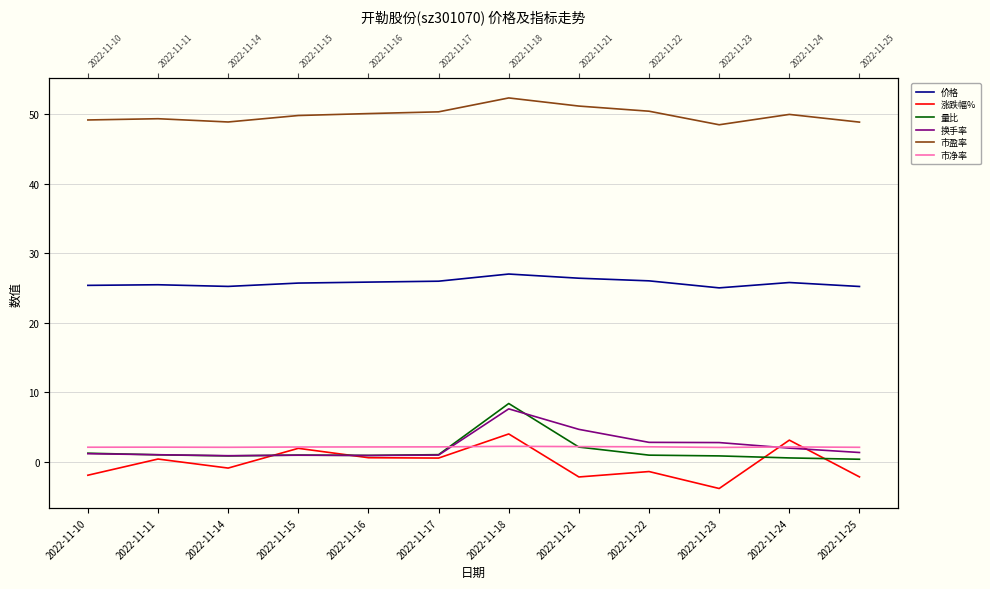

True or false: 价格 has more than 0 points higher than both neighbors.

True